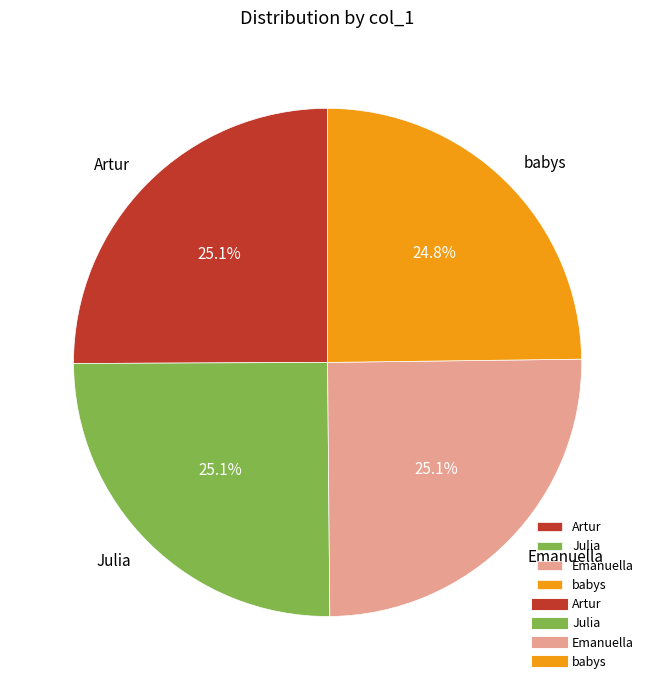

What is the total percentage of babys and Julia?

49.9%